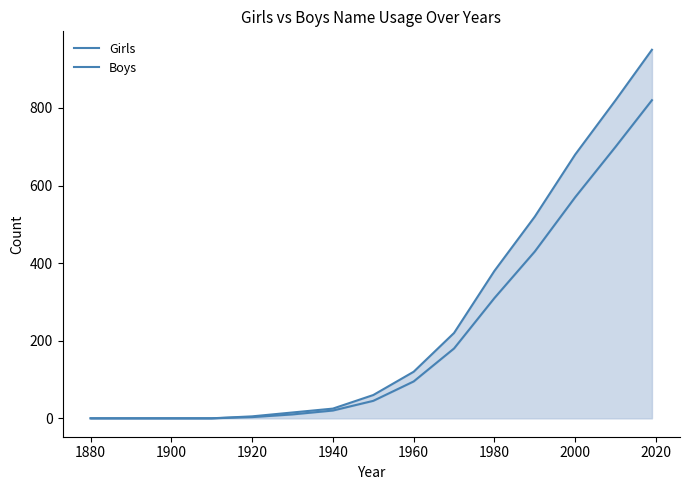

True or false: Girls and Boys cross at least once.

False